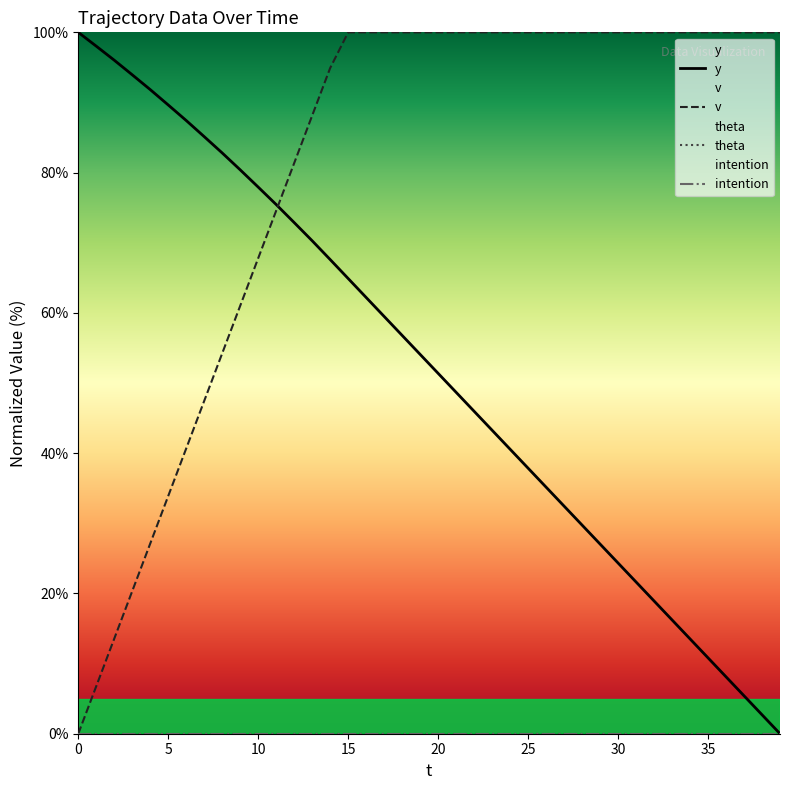

What is the total value across all series at 24?

140.6